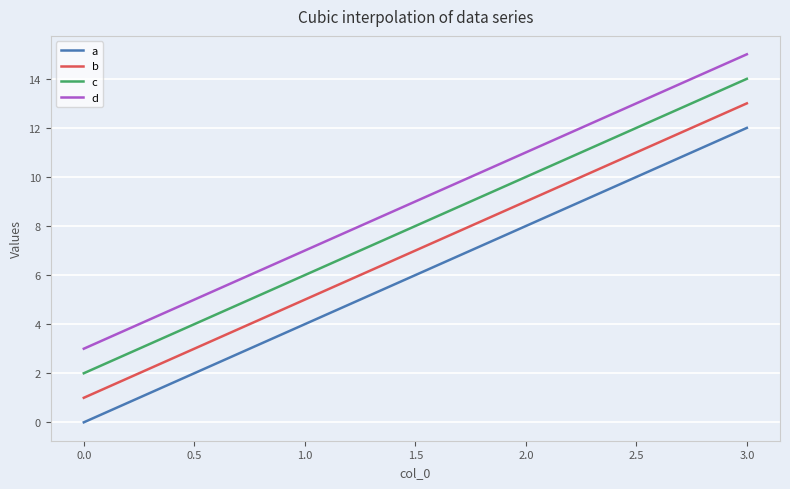

Which series has the largest total across all categories?

d